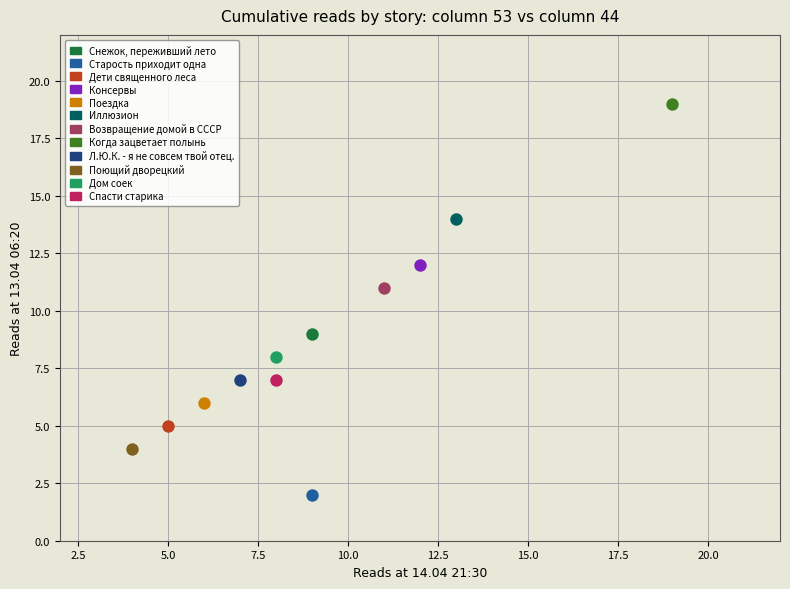

What are all the series names shown in the legend?

Снежок, переживший лето, Старость приходит одна, Дети священного леса, Консервы, Поездка, Иллюзион, Возвращение домой в СССР, Когда зацветает полынь, Л.Ю.К. - я не совсем твой отец., Поющий дворецкий, Дом соек, Спасти старика